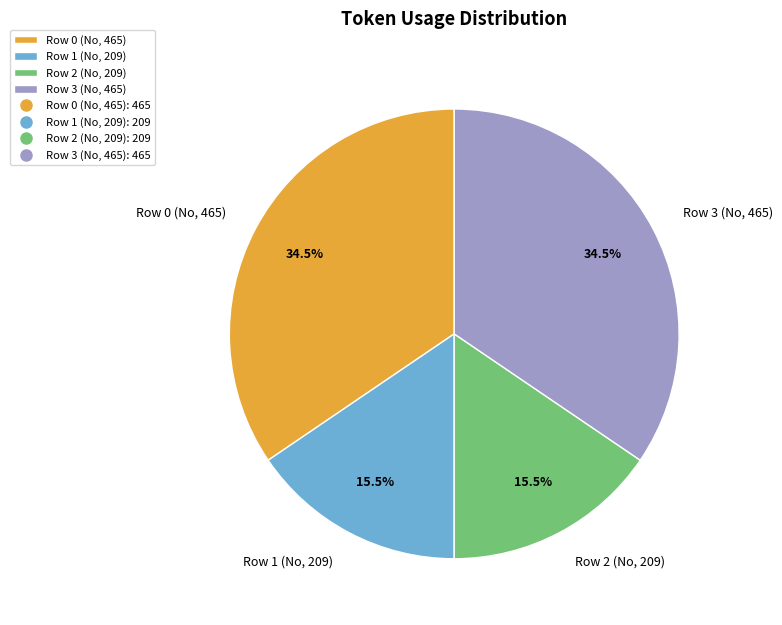

To the nearest percent, what is the combined percentage of Row 2 (No, 209) and Row 3 (No, 465)?

50%